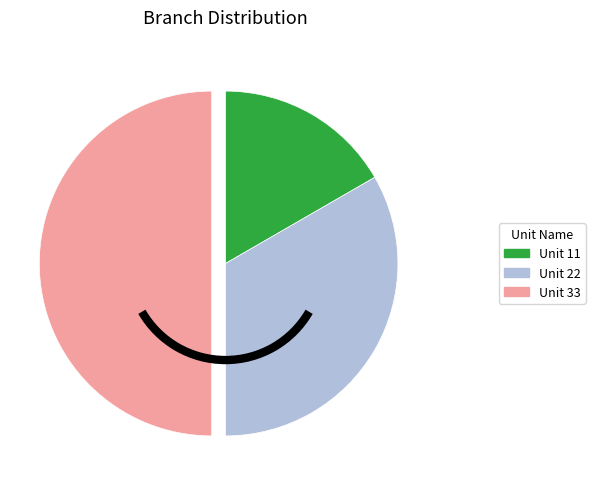

How many slices are in this pie chart?

3